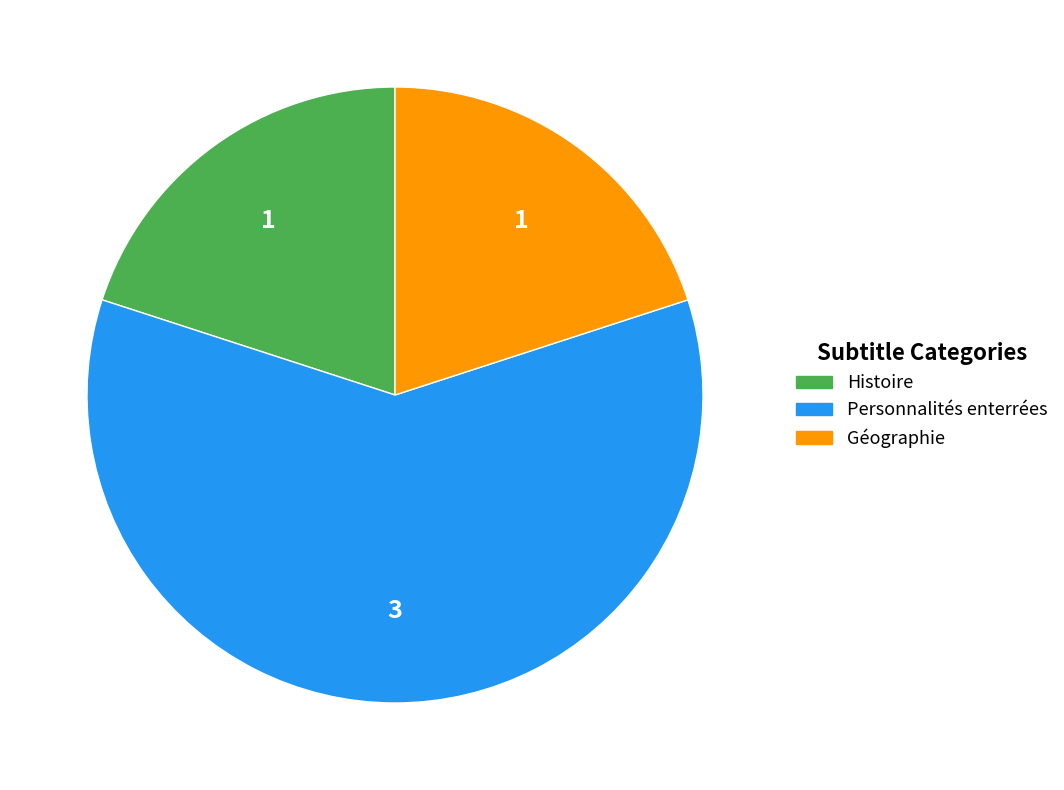

Do Histoire and Personnalités enterrées together represent more than half of the pie?

Yes